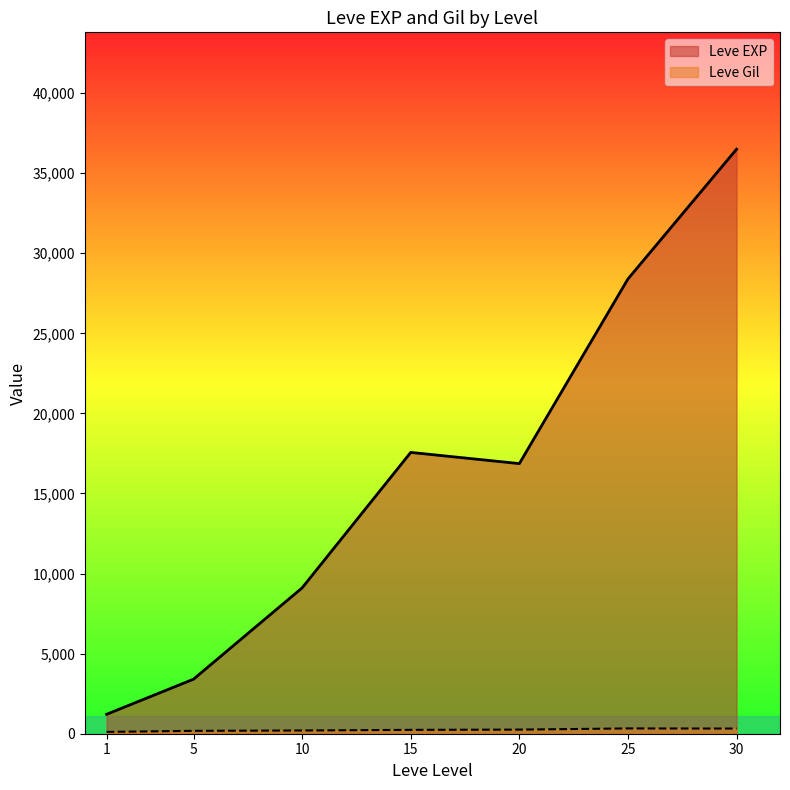

What is the total value across all series at 5?

3585.0